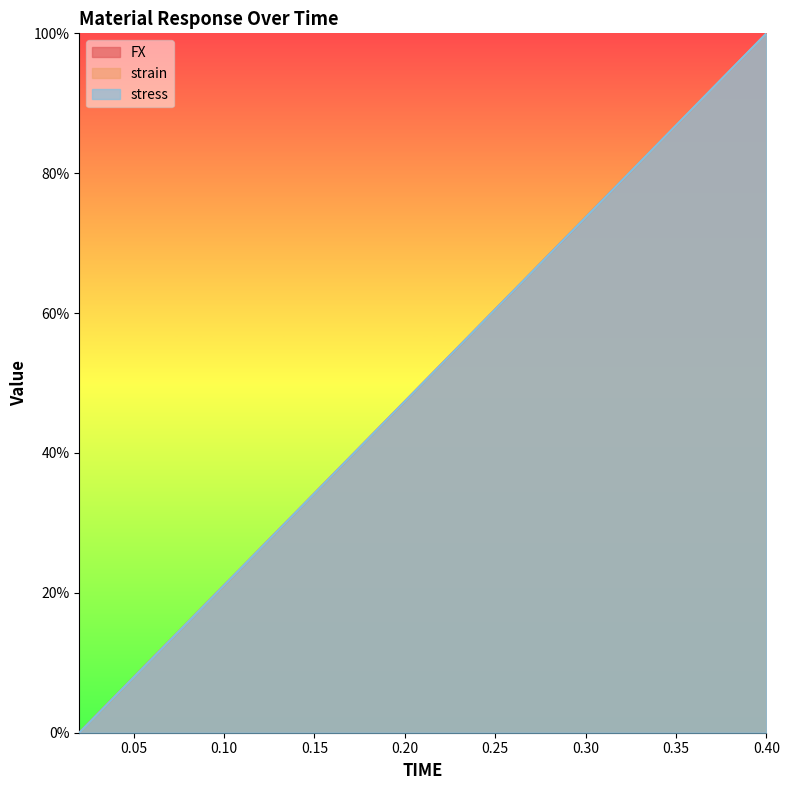

At which label does strain reach its minimum?

0.02